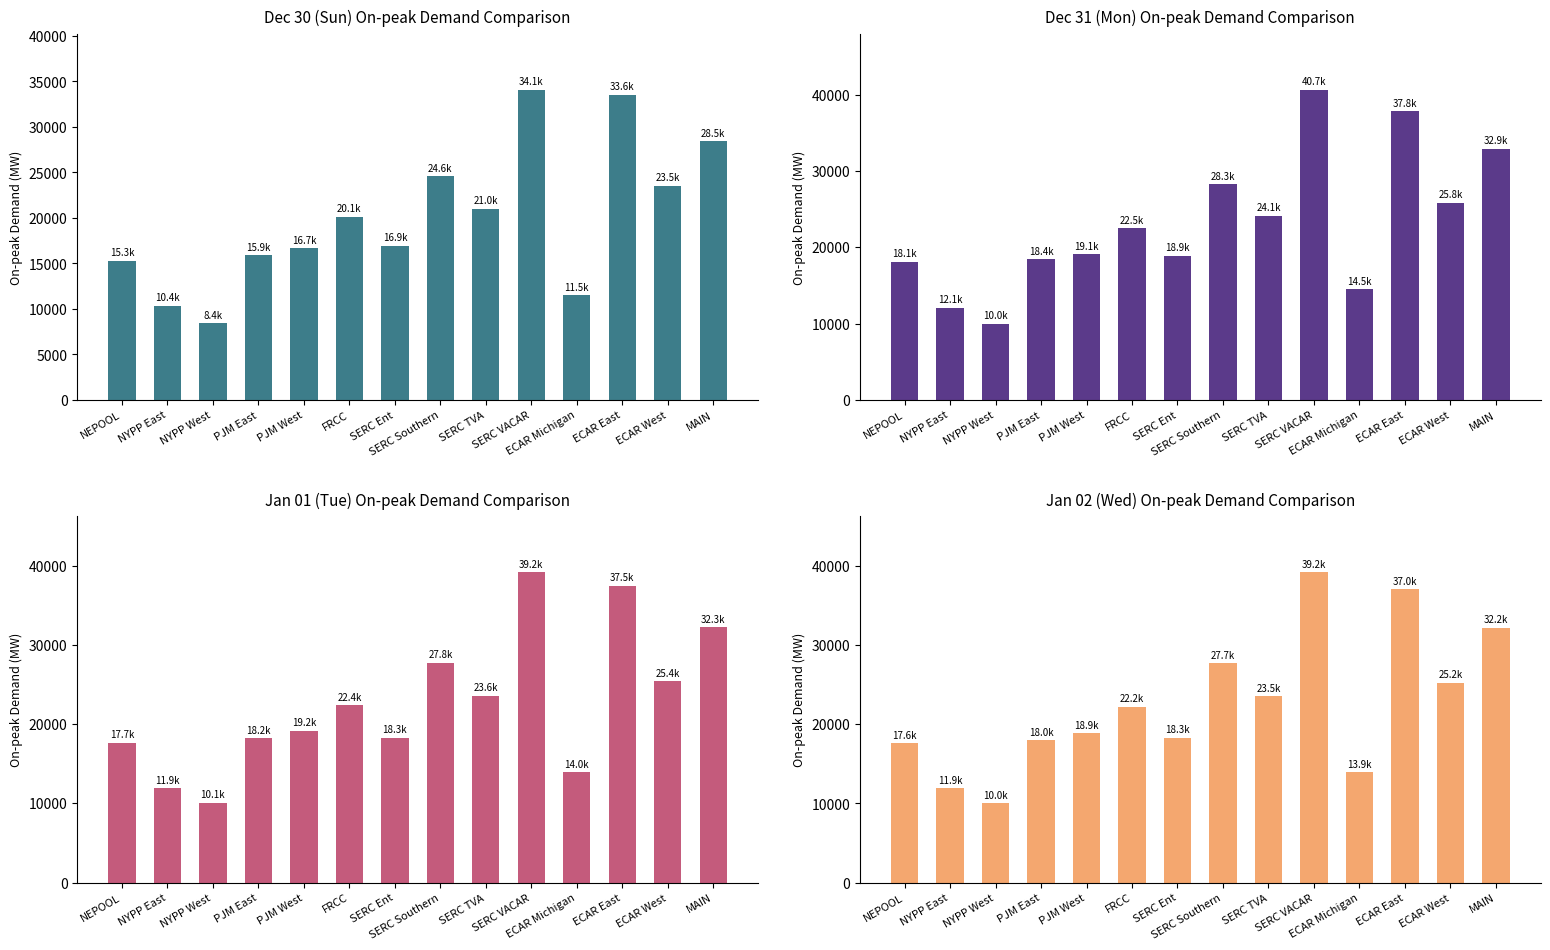

What is the total value across all series at PJM West?

73857.1